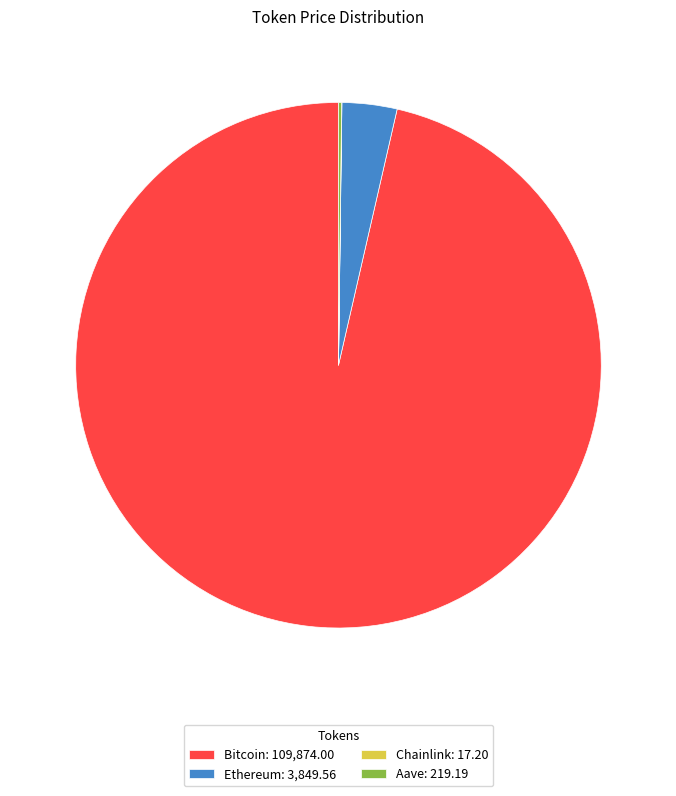

Is Bitcoin: 109,874.00 the majority of the pie?

Yes